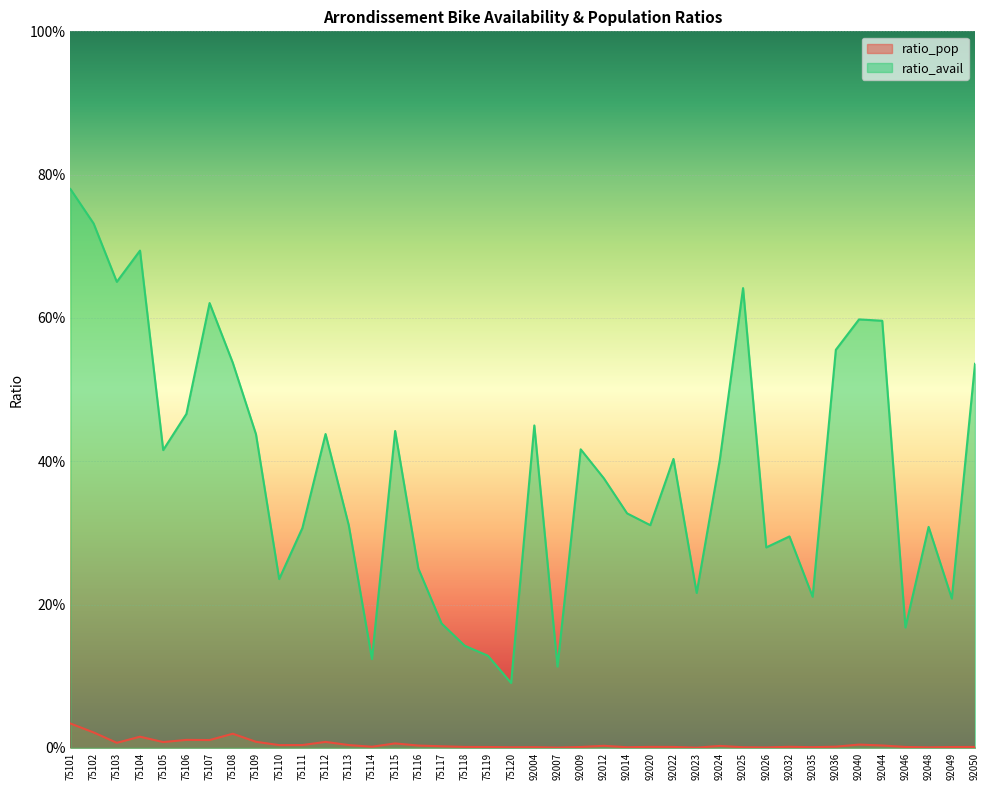

What are all the series names shown in the legend?

ratio_pop, ratio_avail